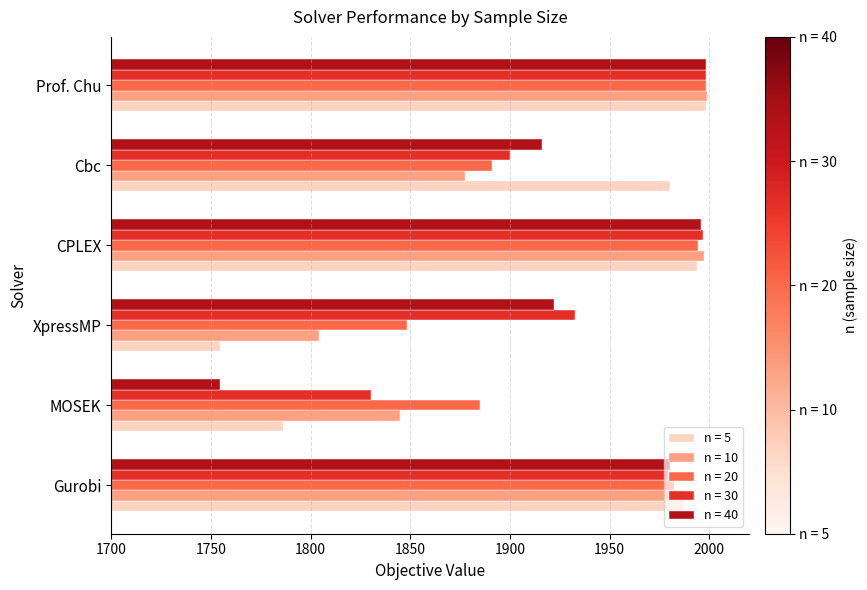

What is the difference between the second highest and minimum values in the n = 10 series?

193.2